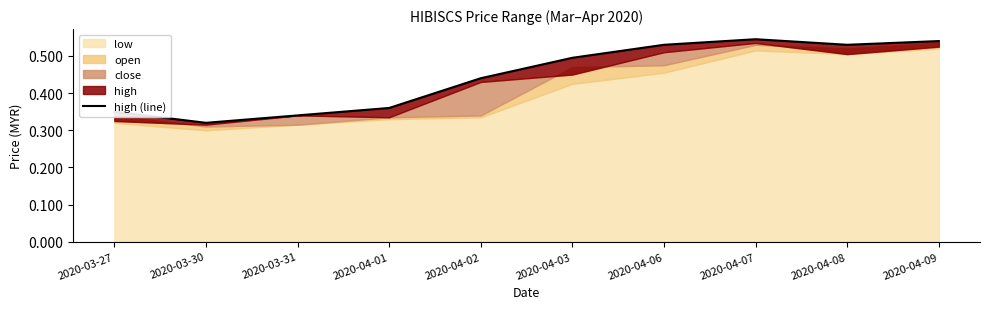

What is the label of the 2nd point from the left?

2020-03-30